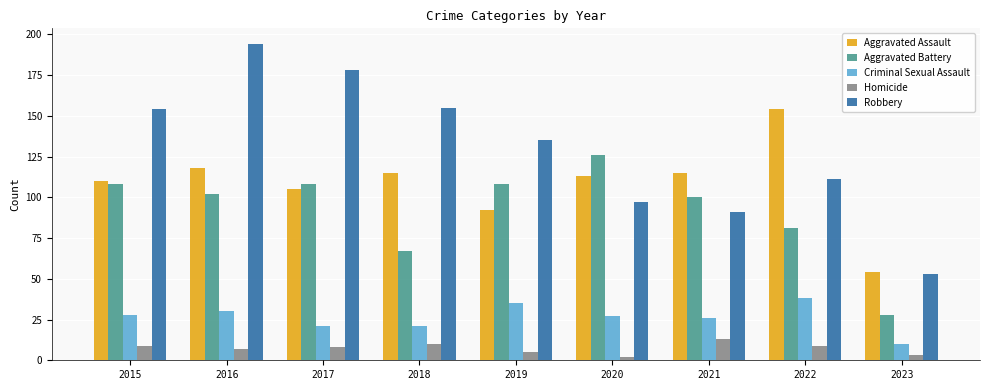

Reading left to right, extract all data points from this chart.

Aggravated Assault: 2015=110	2016=118	2017=105	2018=115	2019=92	2020=113	2021=115	2022=154	2023=54
Aggravated Battery: 2015=108	2016=102	2017=108	2018=67	2019=108	2020=126	2021=100	2022=81	2023=28
Criminal Sexual Assault: 2015=28	2016=30	2017=21	2018=21	2019=35	2020=27	2021=26	2022=38	2023=10
Homicide: 2015=9	2016=7	2017=8	2018=10	2019=5	2020=2	2021=13	2022=9	2023=3
Robbery: 2015=154	2016=194	2017=178	2018=155	2019=135	2020=97	2021=91	2022=111	2023=53